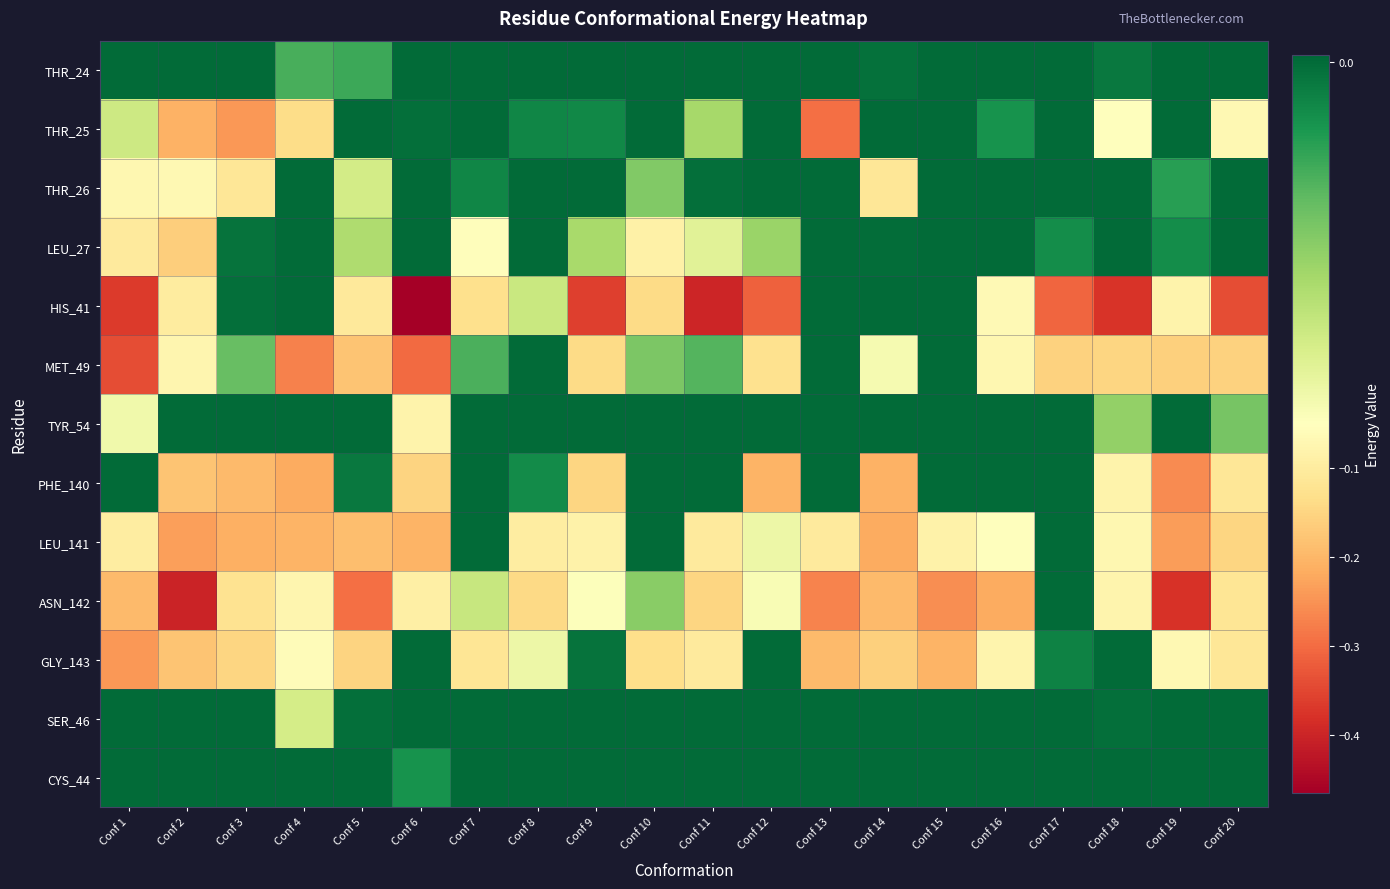

Which series has the largest total across all categories?

CYS_44